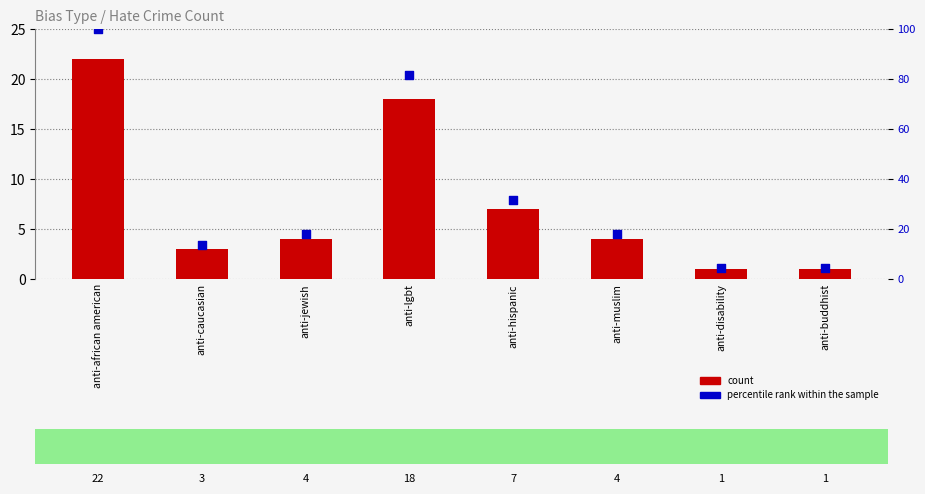

Which series contains the highest Y value?

percentile rank within the sample